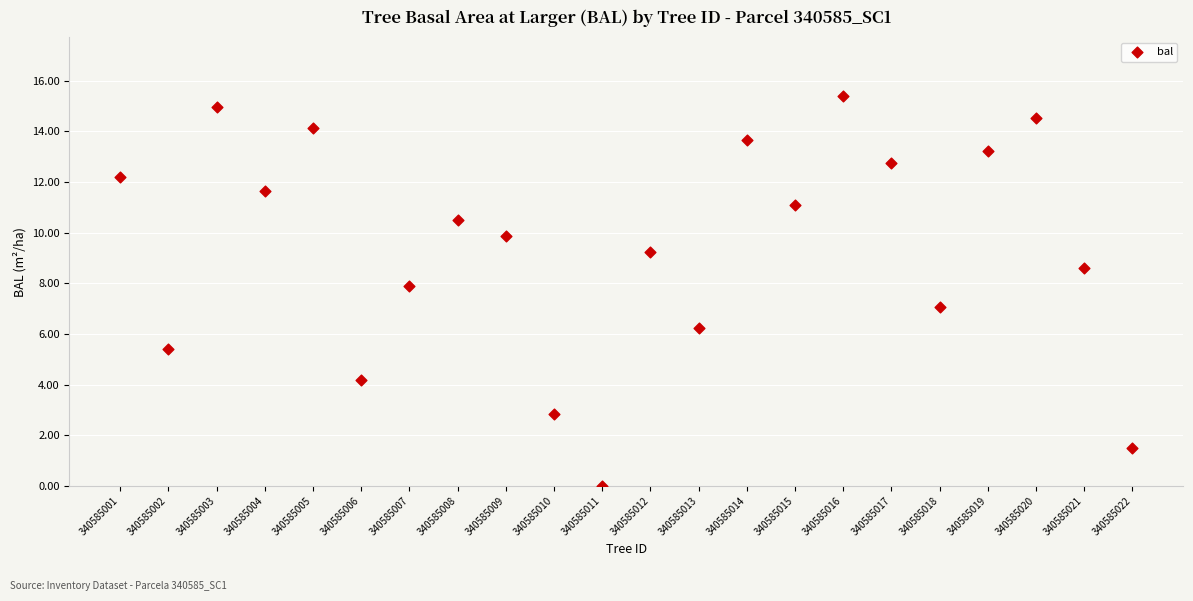

What is the range of Y values (max minus min)?

15.4